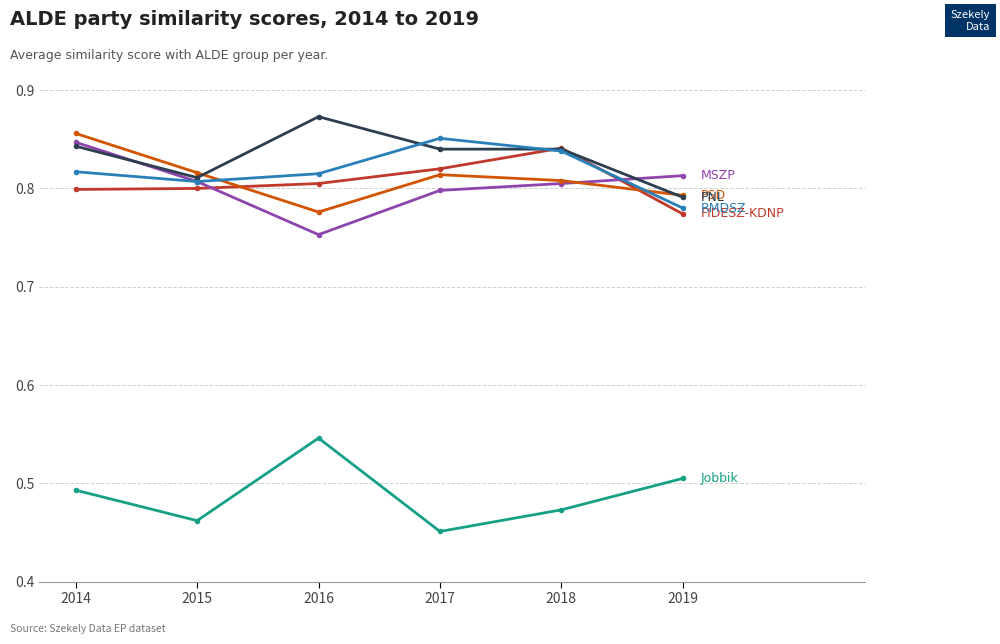

Which label corresponds to the smallest value in the chart?

2017